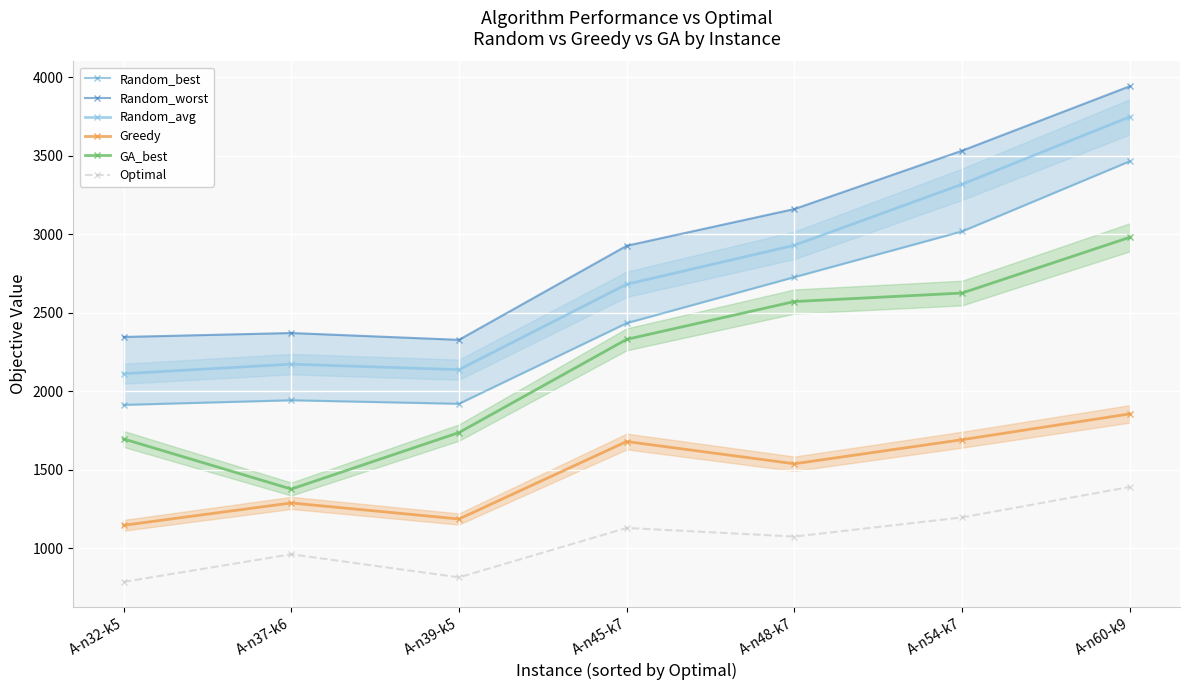

What is the average value of the Optimal series?

1048.9